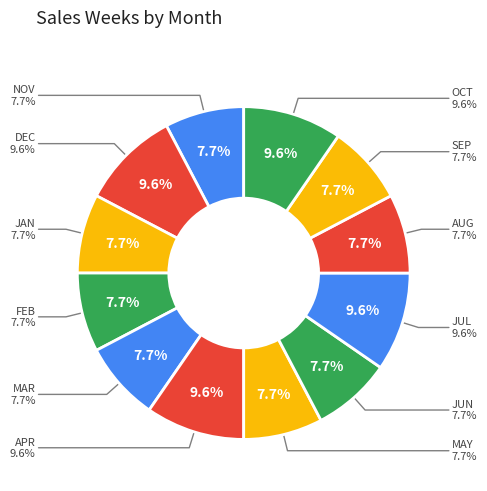

Rank the categories by value from highest to lowest.

DEC, APR, JUL, OCT, NOV, JAN, FEB, MAR, MAY, JUN, AUG, SEP